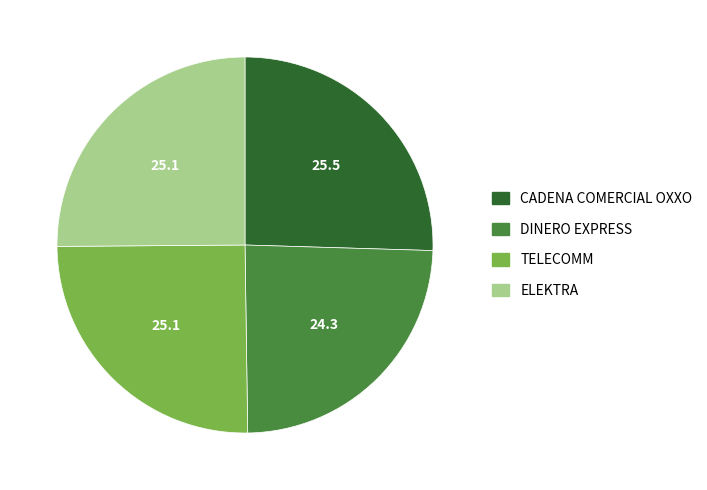

Count the number of slices in the pie.

4